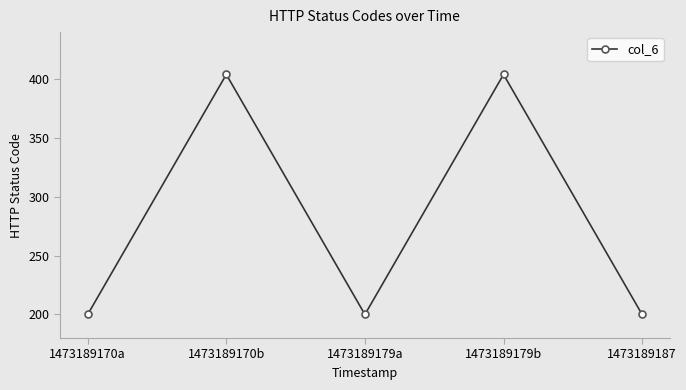

Does the chart display data point markers on the line(s)?

Yes